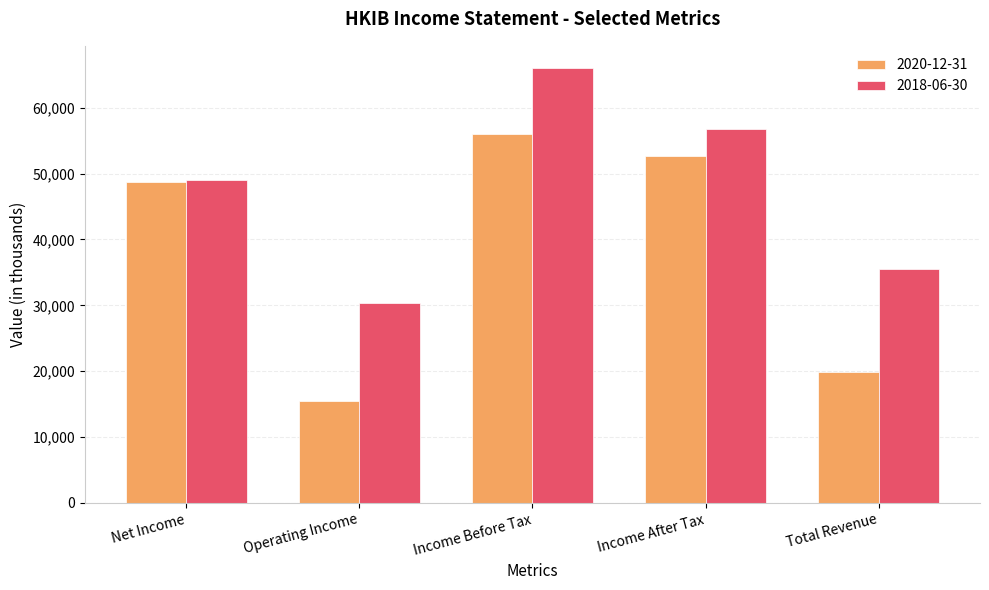

What are all the series names shown in the legend?

2020-12-31, 2018-06-30